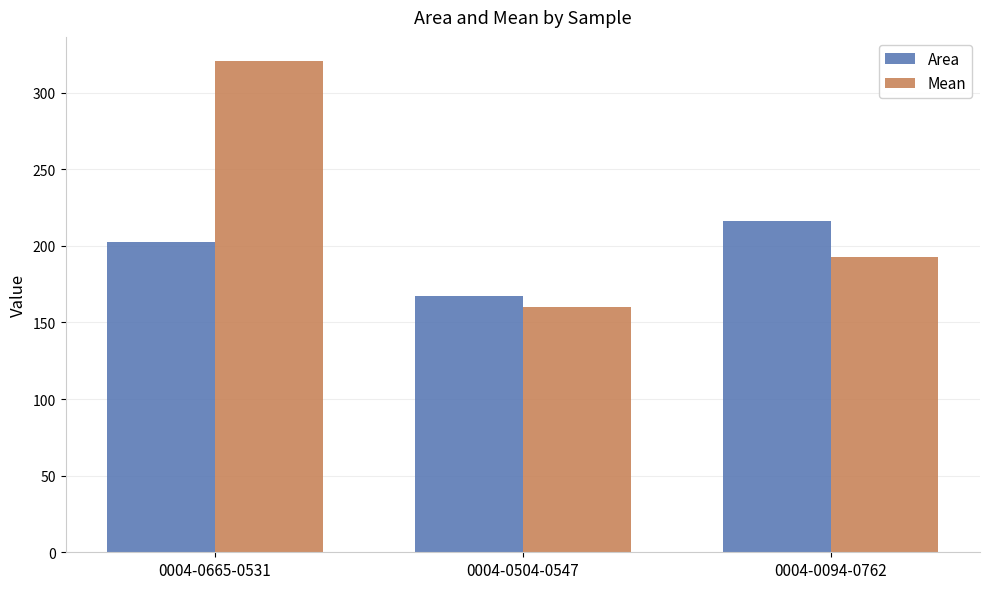

Reading right to left, transcribe all the data shown in this chart.

Area: 216.2	167.3	202.2
Mean: 192.7	159.9	320.4